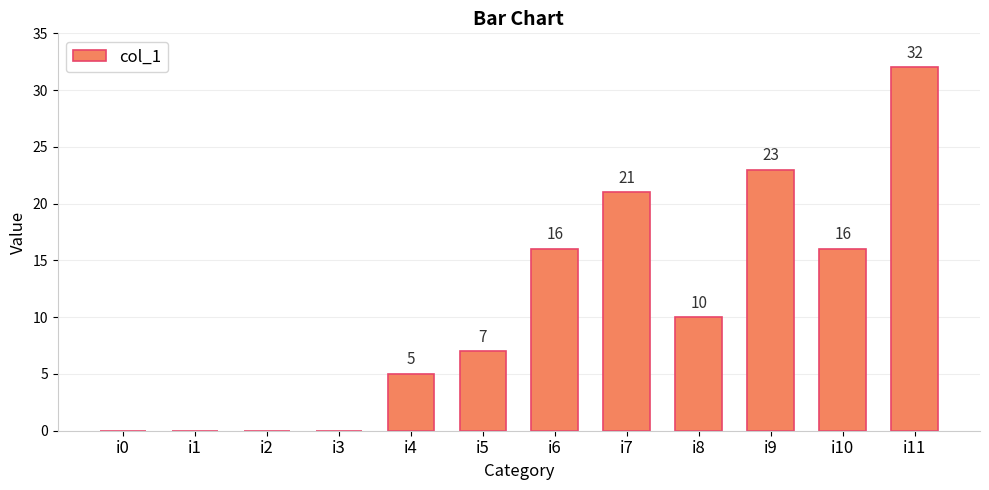

The value at i6 is 16. True or false?

True